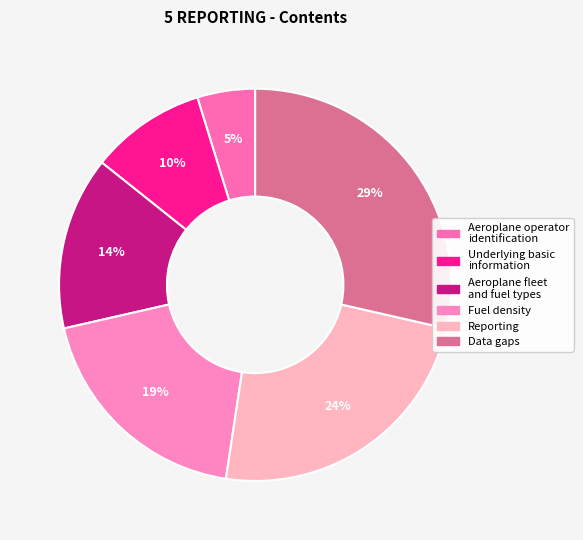

To the nearest percent, what is the difference between the largest and smallest slice percentages?

24%